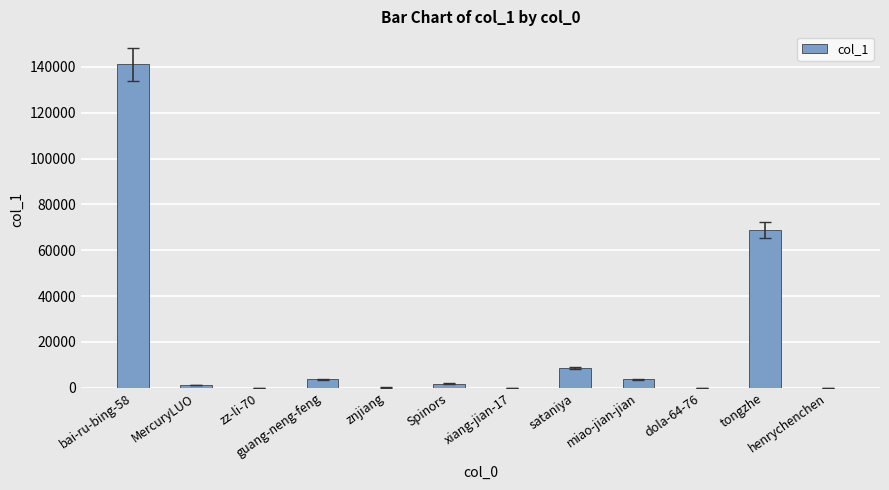

Which has a higher value, xiang-jian-17 or miao-jian-jian?

miao-jian-jian